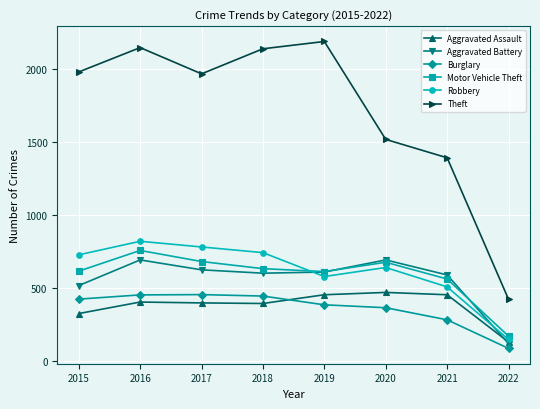

True or false: Motor Vehicle Theft has more than 0 interior local peaks.

True